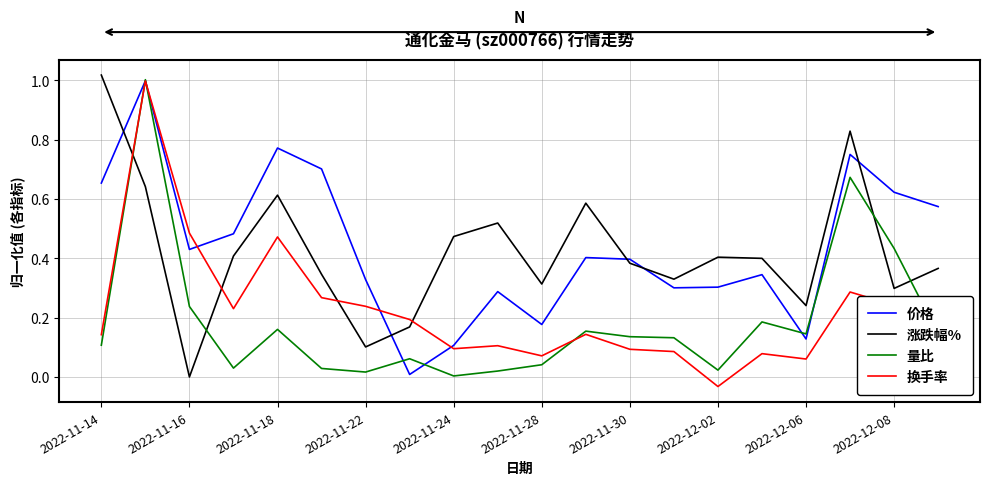

How many intersections are there between 量比 and 涨跌幅%?

4